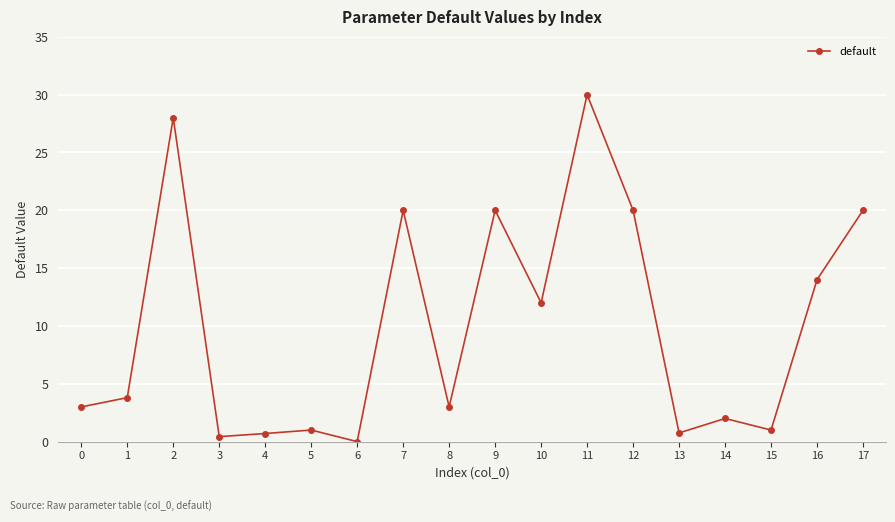

What is the value of the 9th point from the left?

3.0